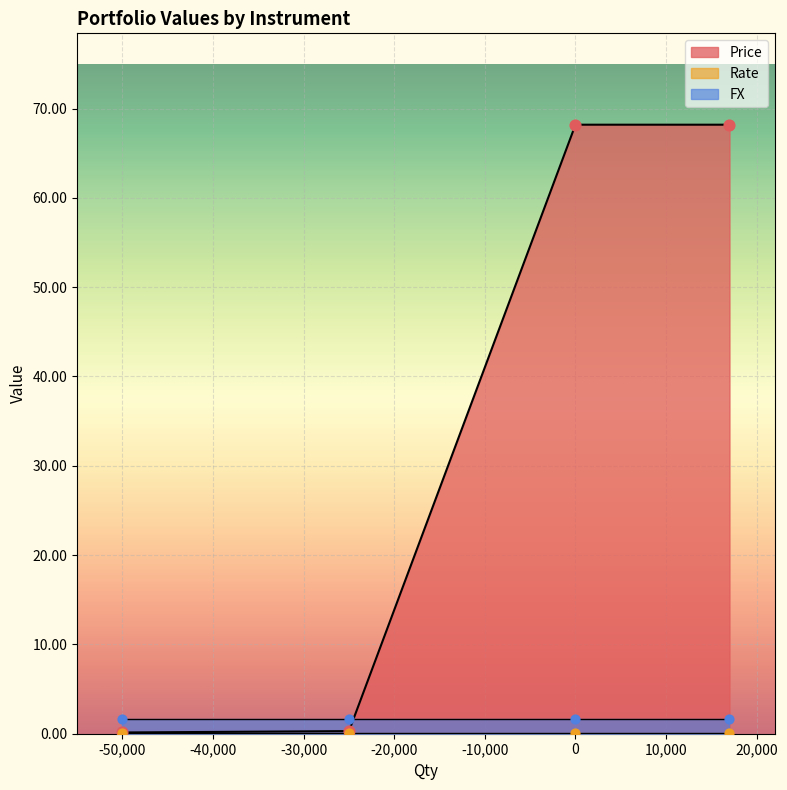

Which series has the largest Y range (max minus min)?

Price